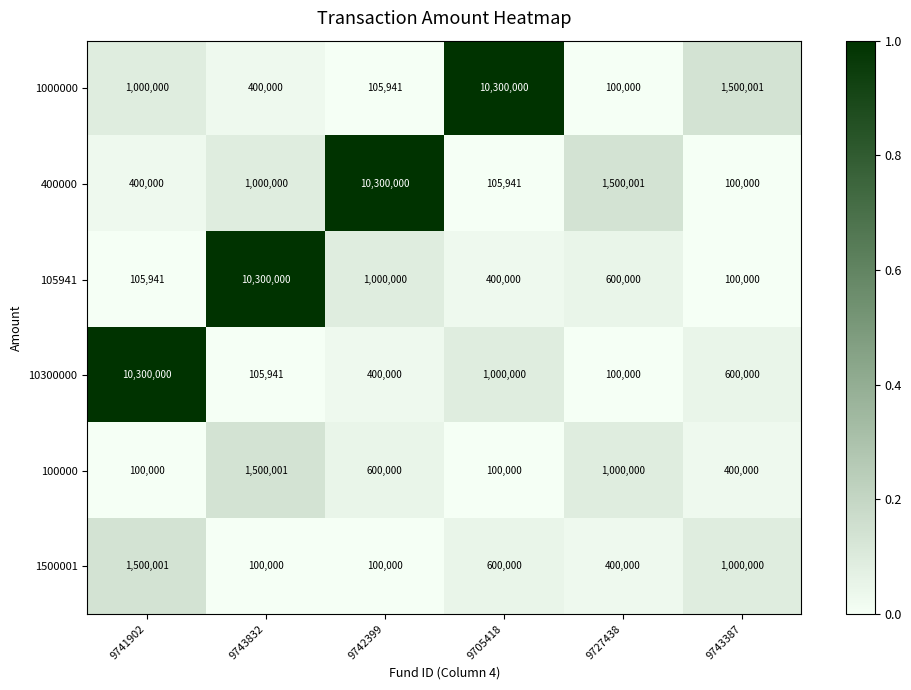

What is the spread (max minus min) of values at 9705418?

10200000